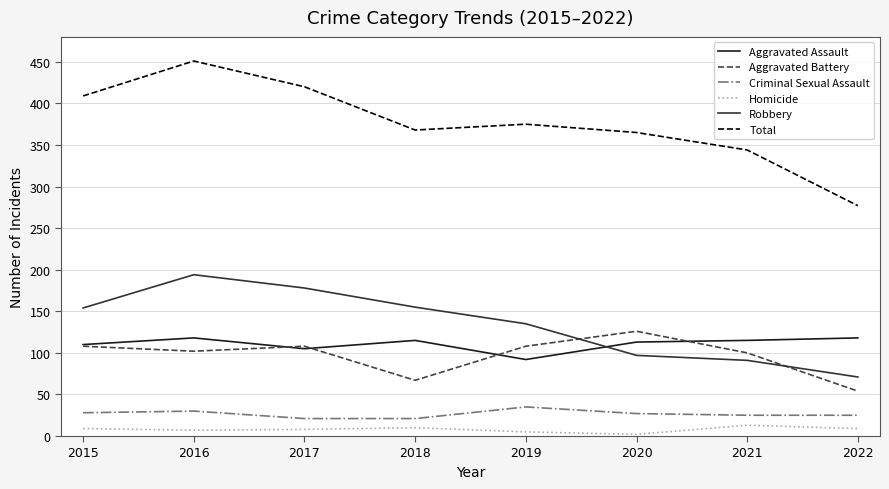

How many lines are shown in the chart?

6